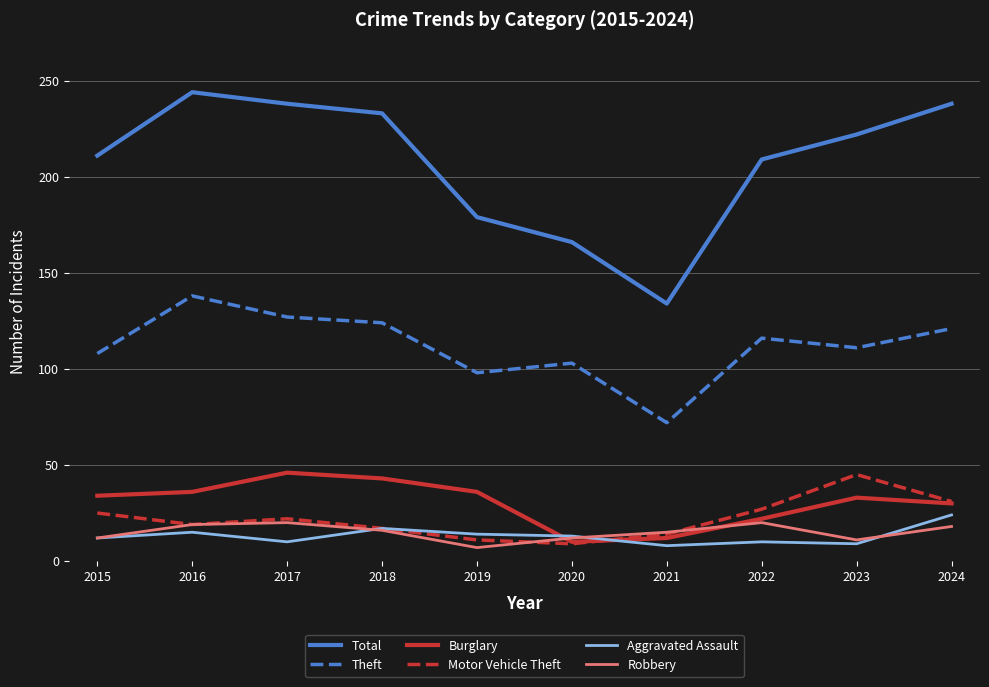

At which category does Aggravated Assault reach its first local valley?

2017